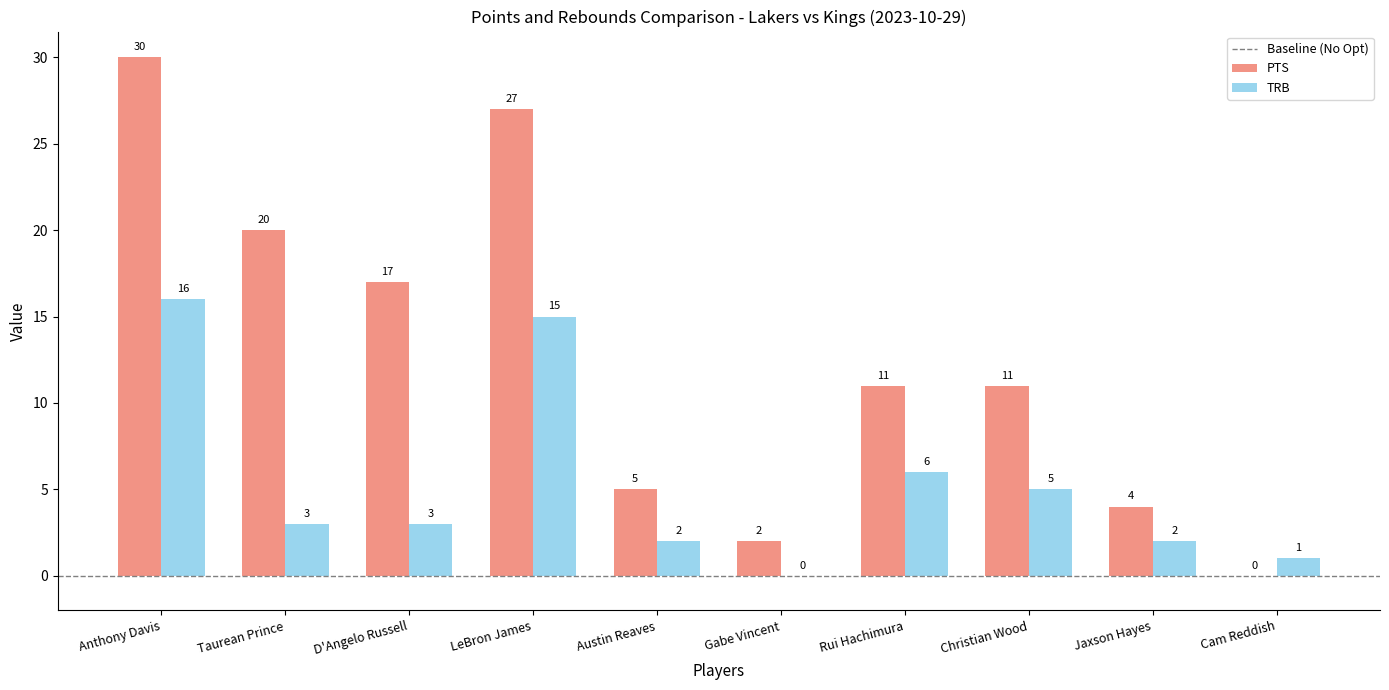

How many groups of bars are there?

10